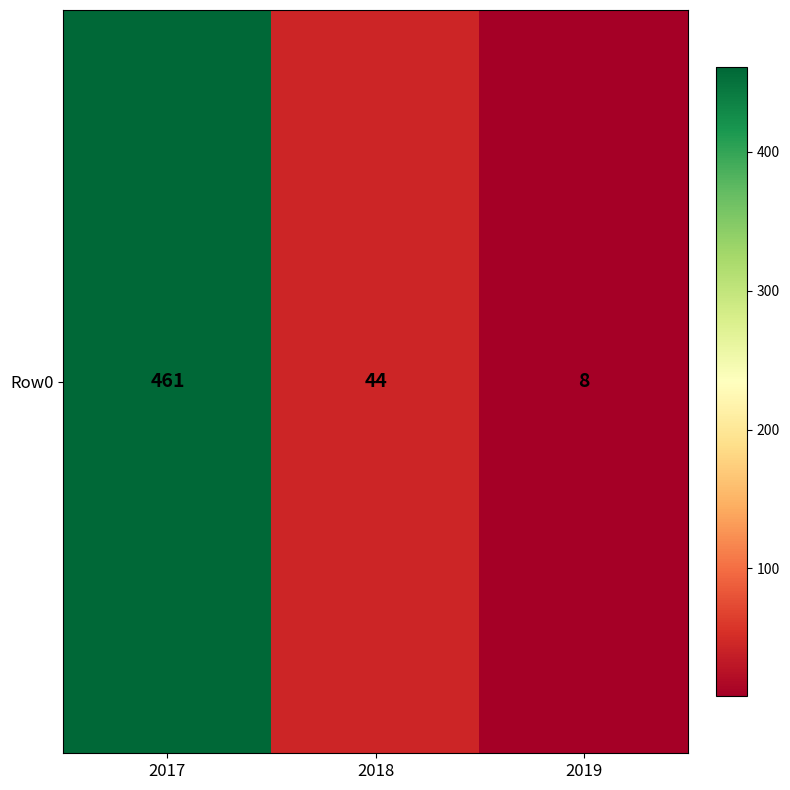

Between 2019 and 2018, which is larger?

2018